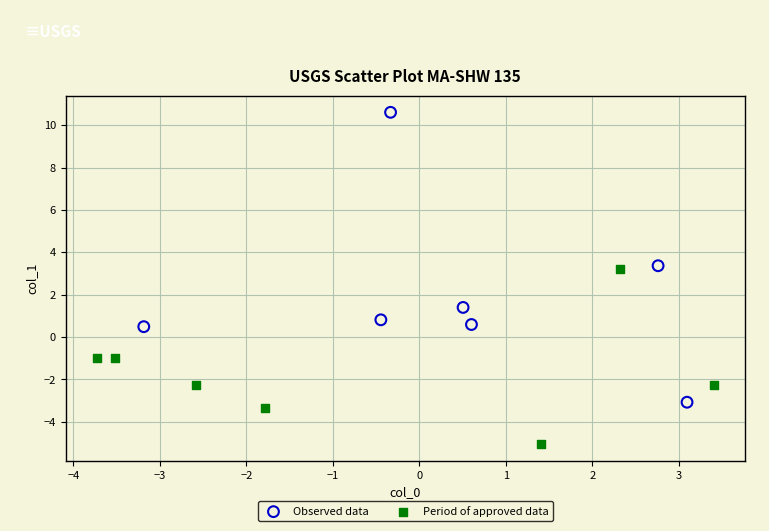

Which series has the widest spread of Y values?

Observed data